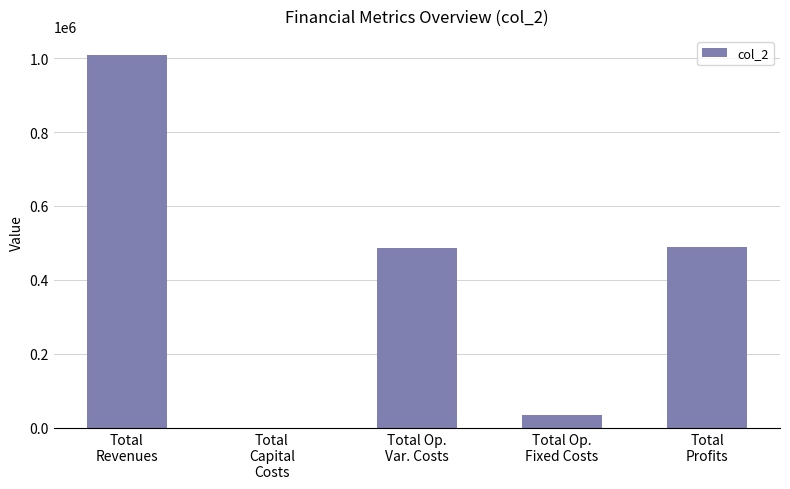

What is the maximum value shown in the chart?

1009736.2